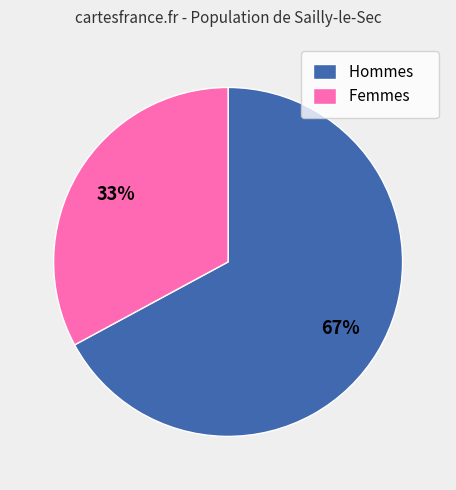

Which slice is the smallest?

Femmes